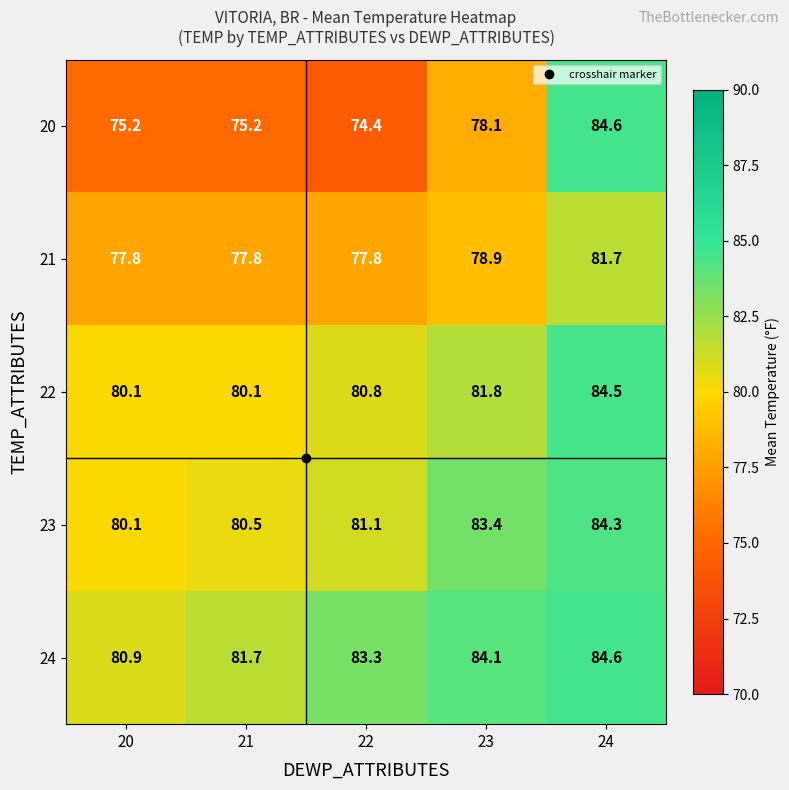

Rank the series at 22 from lowest to highest value.

20, 21, 22, 23, 24